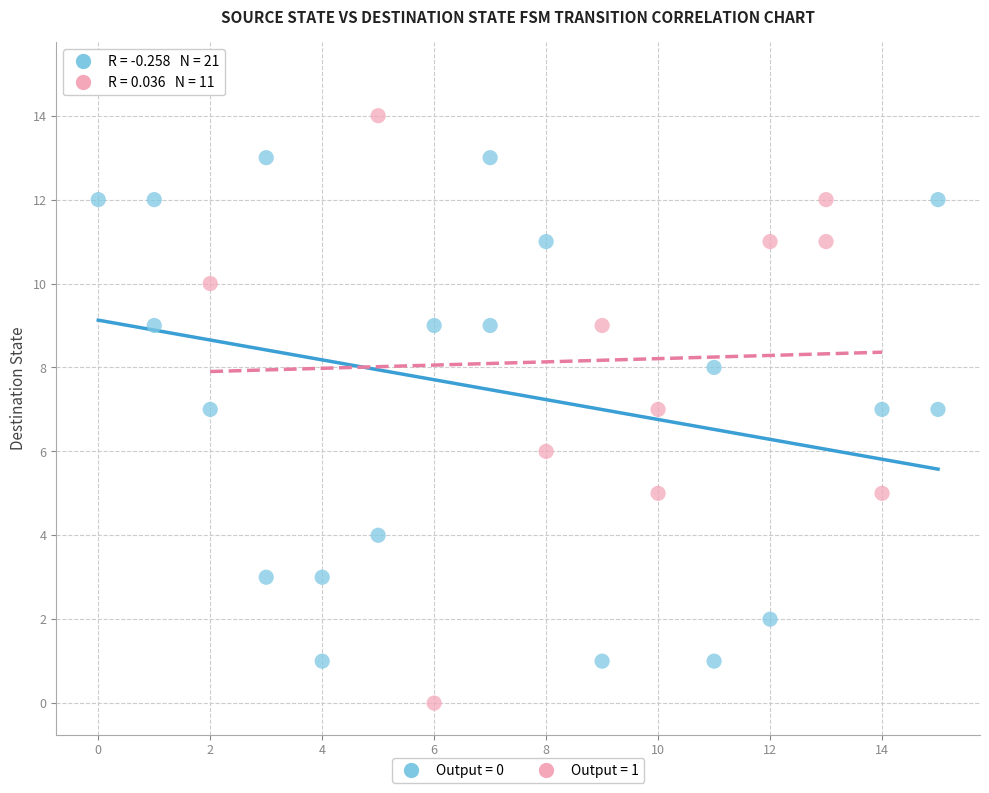

What are all the series names shown in the legend?

Output = 0, Output = 1